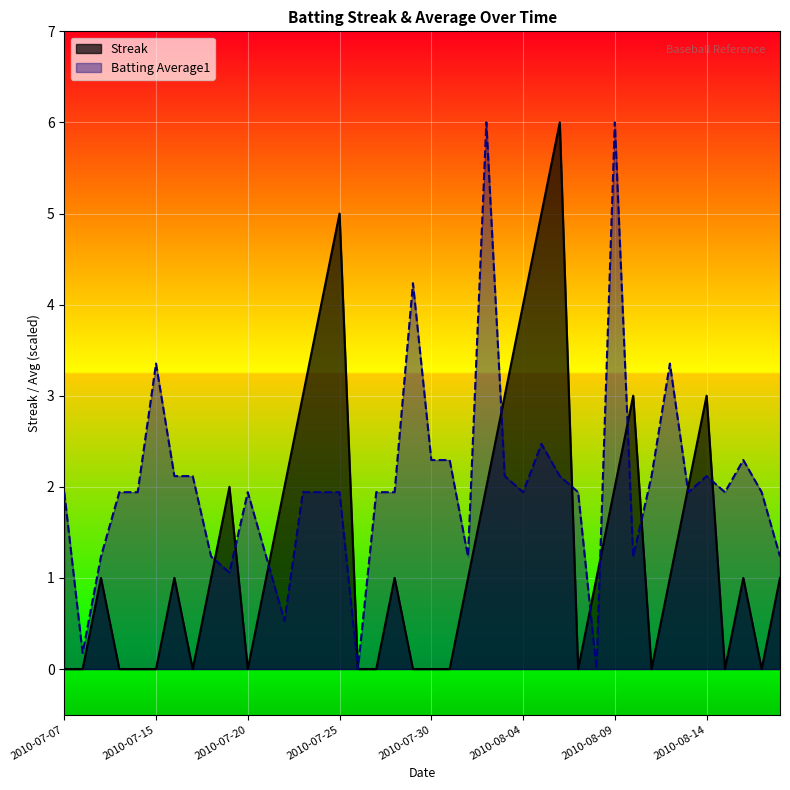

What is the difference between the maximum and second lowest values in the Streak series?

6.0